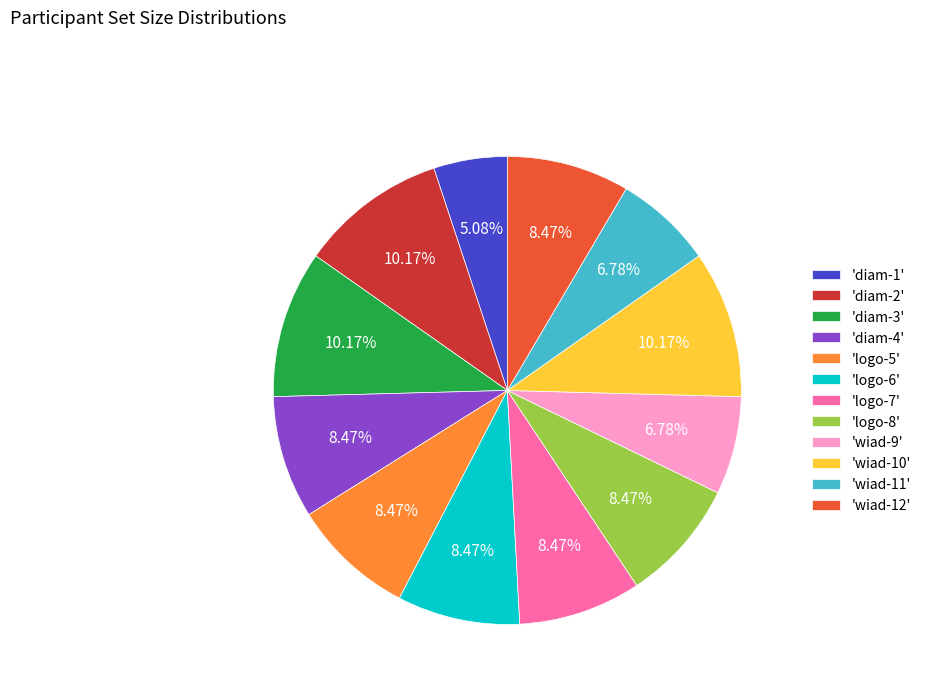

Is there a majority slice in this chart?

No